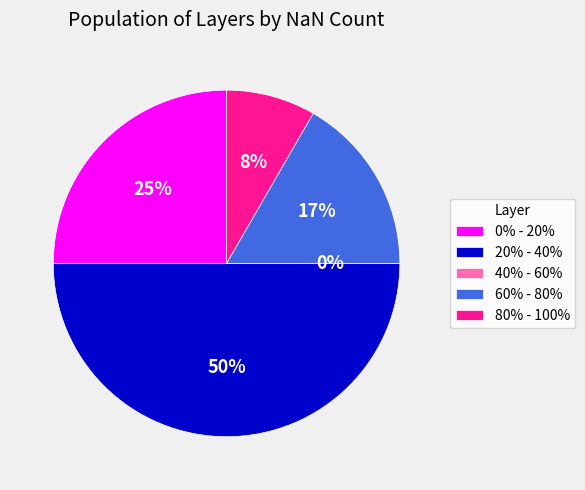

Rank the categories by value from highest to lowest.

20% - 40%, 0% - 20%, 60% - 80%, 80% - 100%, 40% - 60%